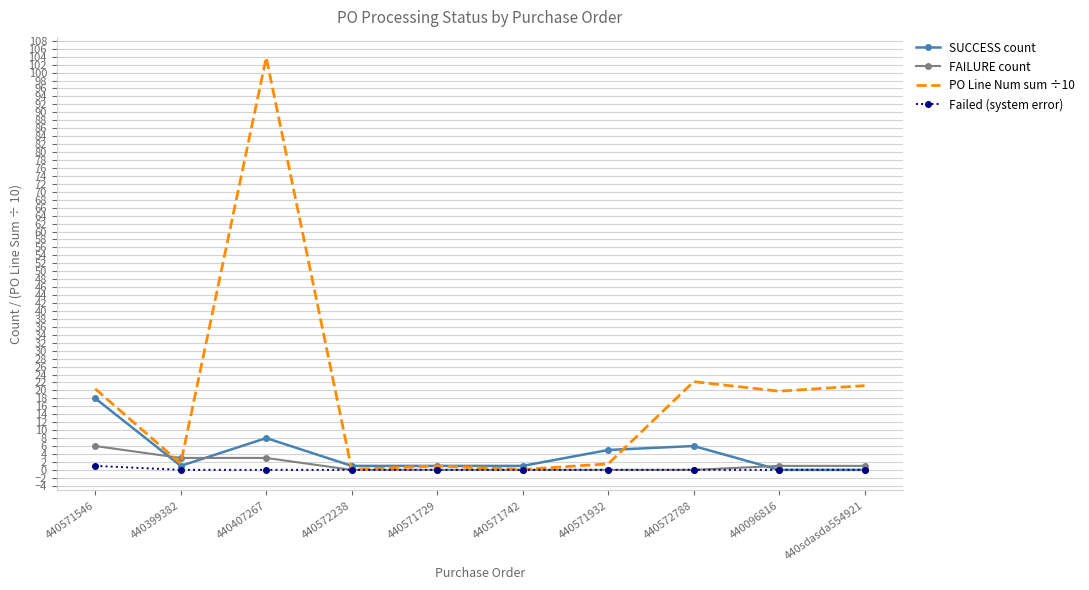

What is the sum of all PO Line Num sum ÷10 values?

191.7